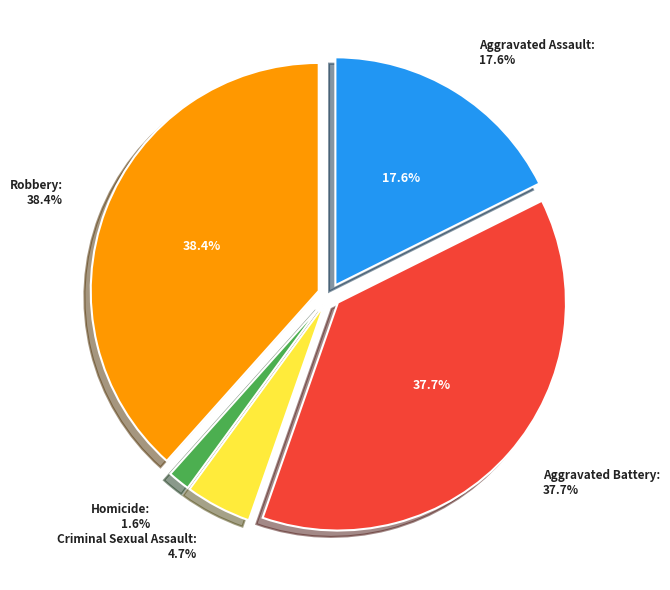

What percentage is the Aggravated Assault slice, to the nearest percent?

18%